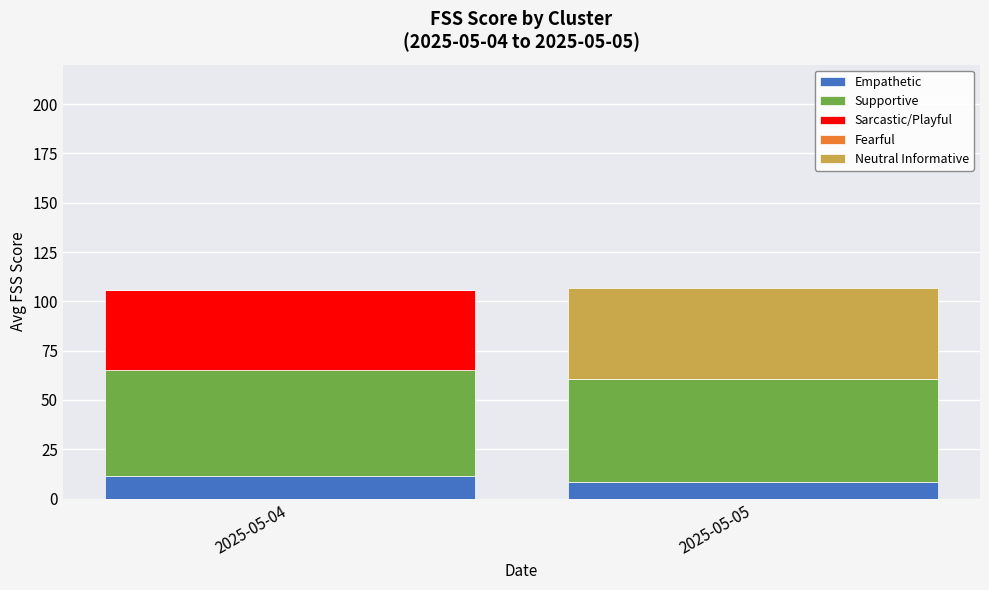

What is the sum of all Empathetic values?

19.8